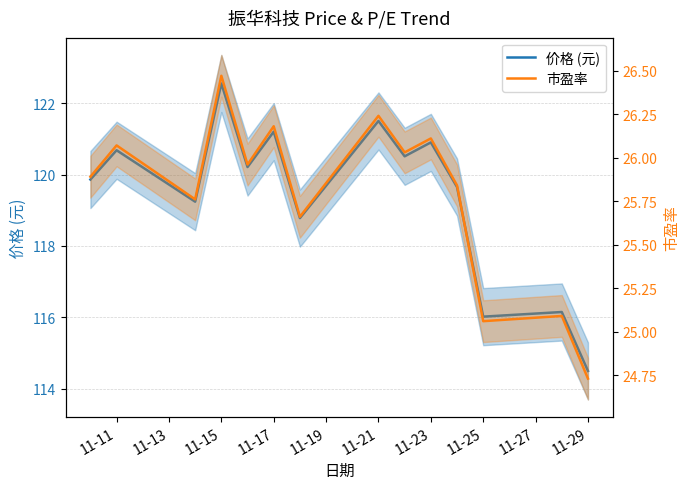

How many lines are shown in the chart?

2